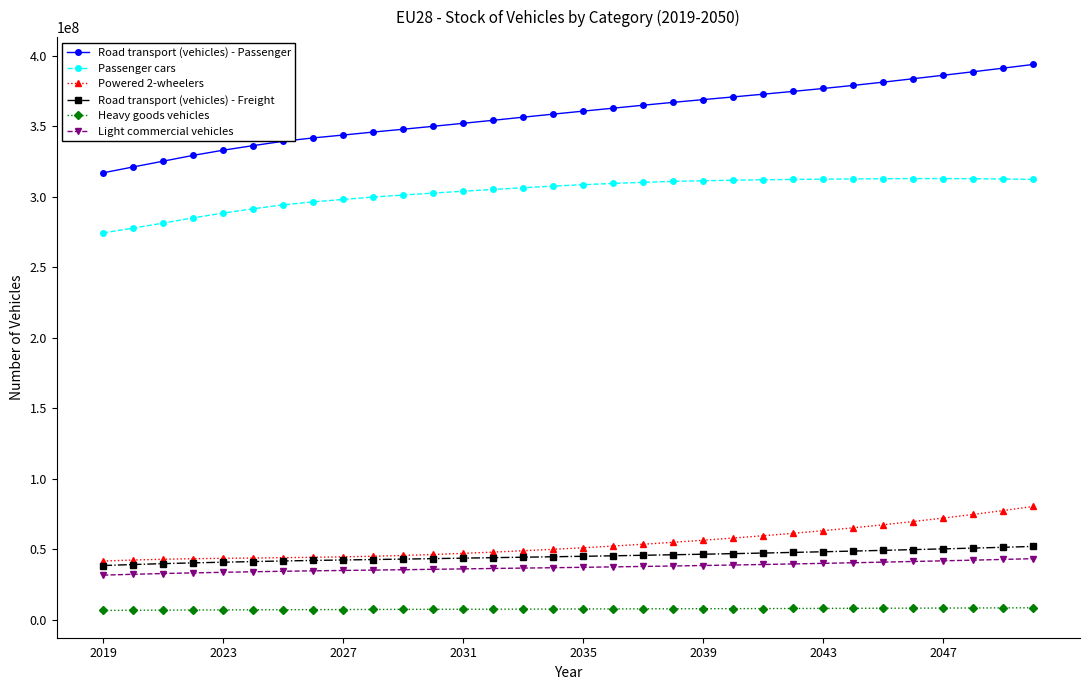

What is the value of the Powered 2-wheelers point at the 4th from the left?

43449486